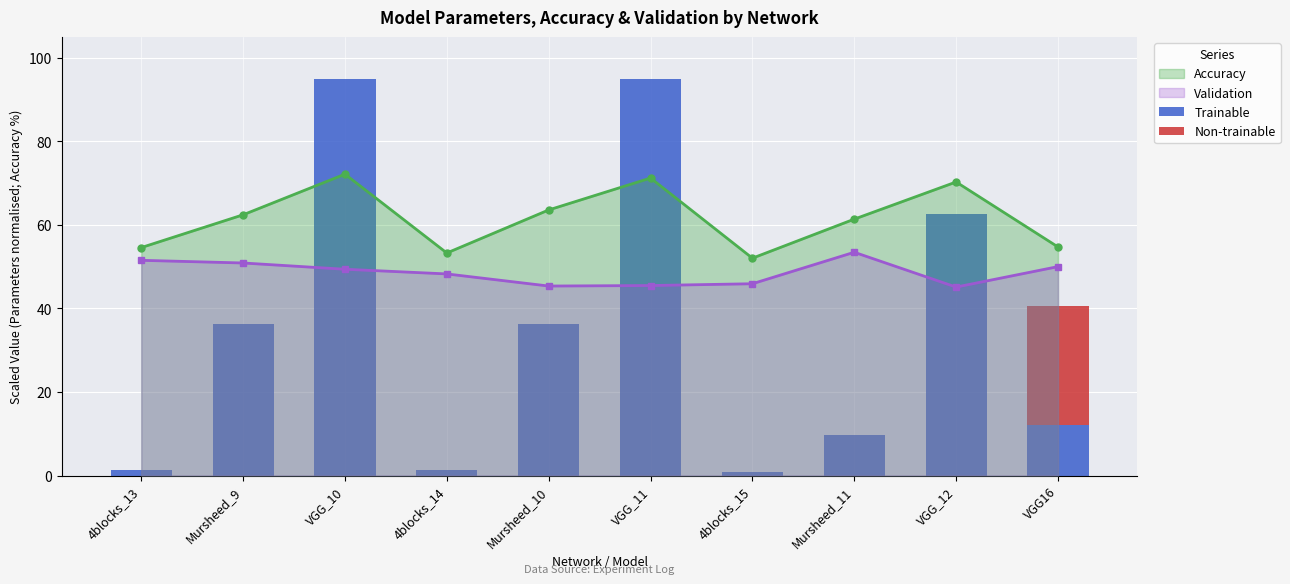

Between Mursheed_9 and VGG_11, which series saw the biggest shift?

Trainable